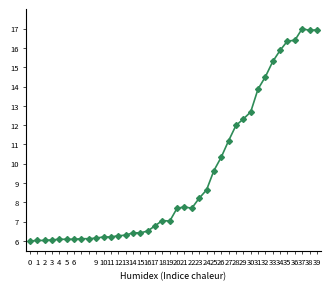

What is the difference between the maximum and second lowest values?

11.0